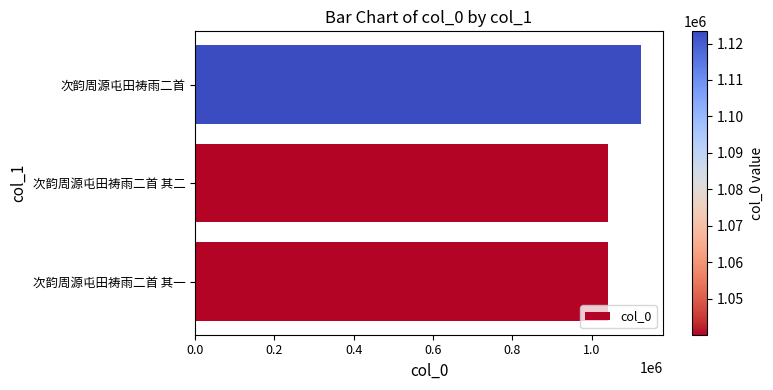

What is the sum of all values?

3203479